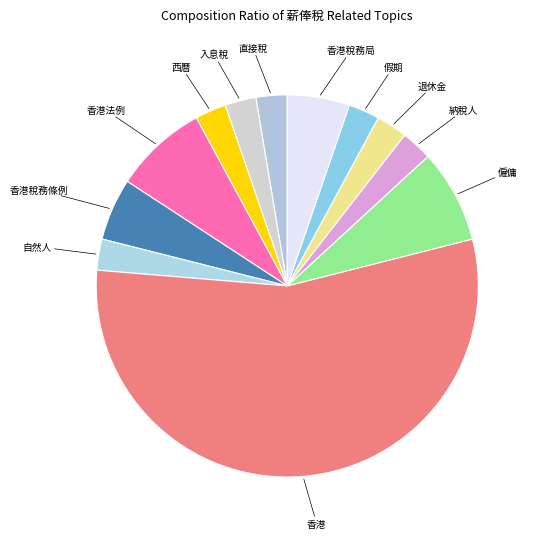

Is it true that 香港 is 44% of the pie?

False